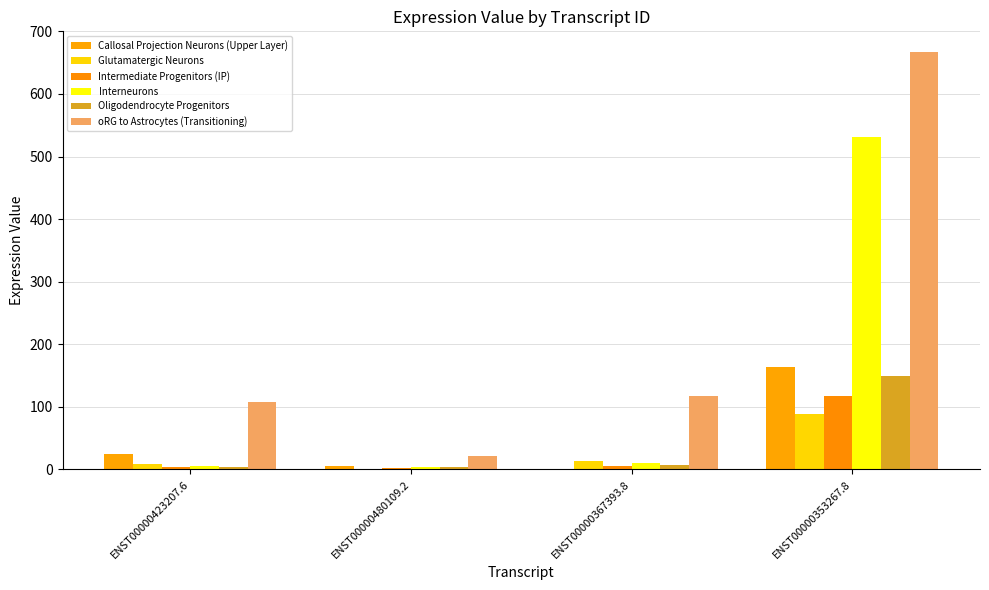

What position from the right is ENST00000480109.2?

3